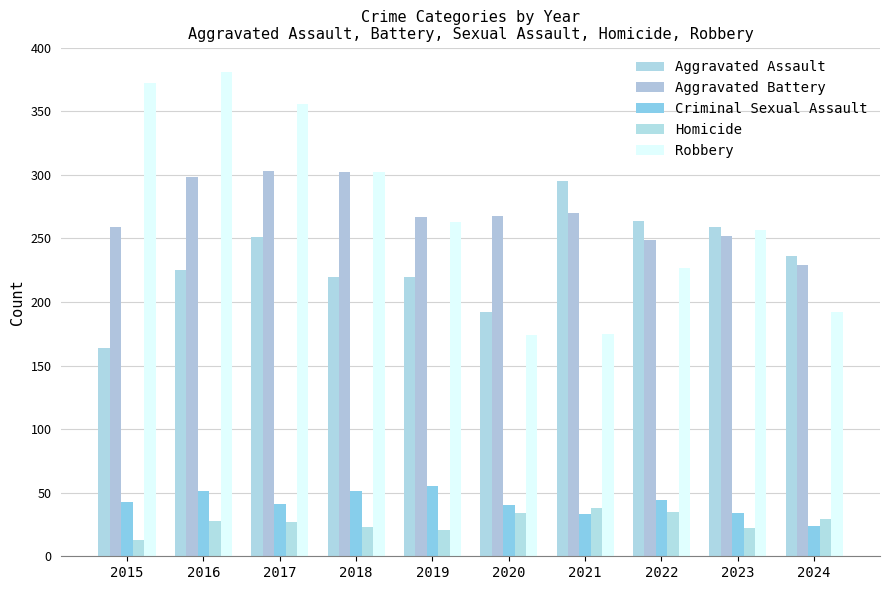

What is the value of the Aggravated Battery bar at the 5th from the left?

267